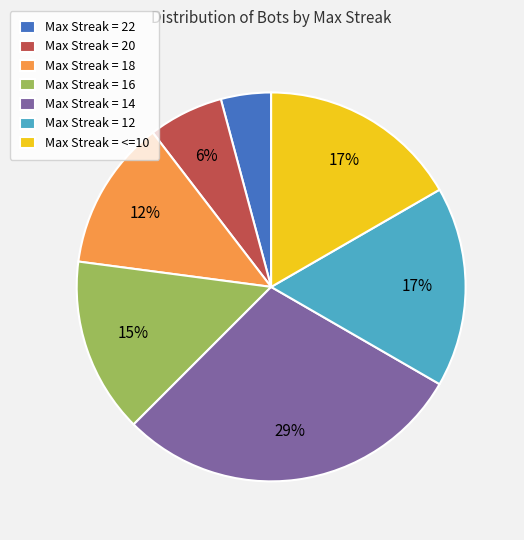

Does any single category account for the majority?

No